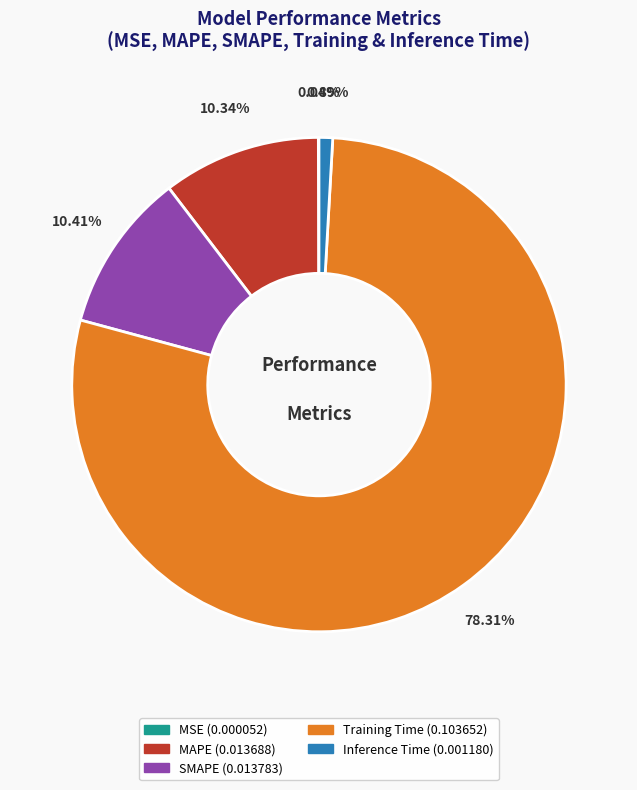

Which category has the biggest portion of the pie?

Training Time